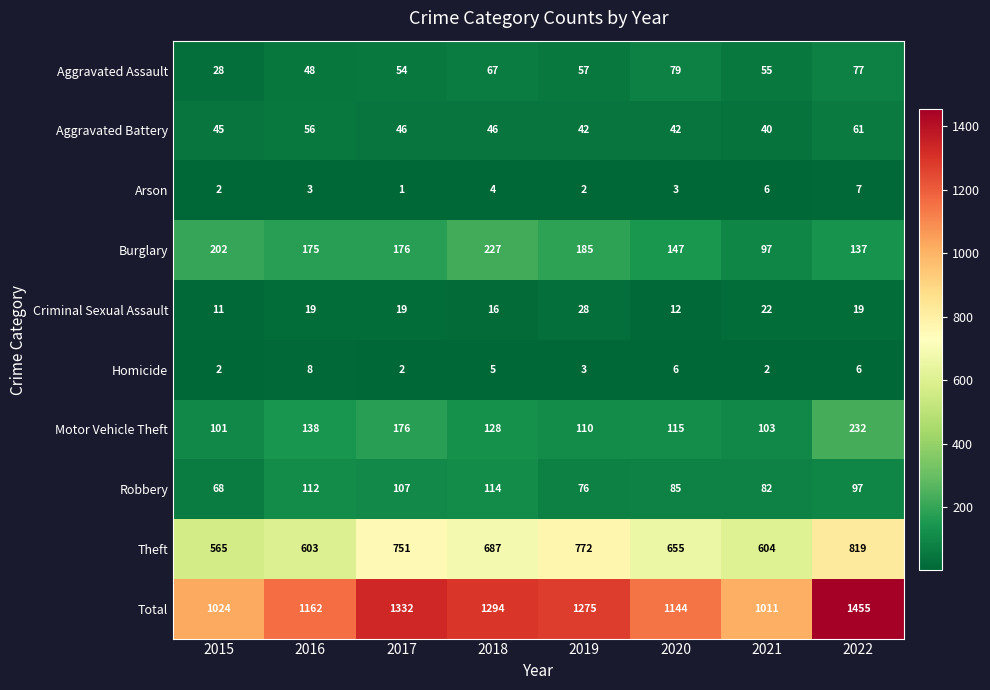

Which has a higher value, 2021 or 2020?

2020